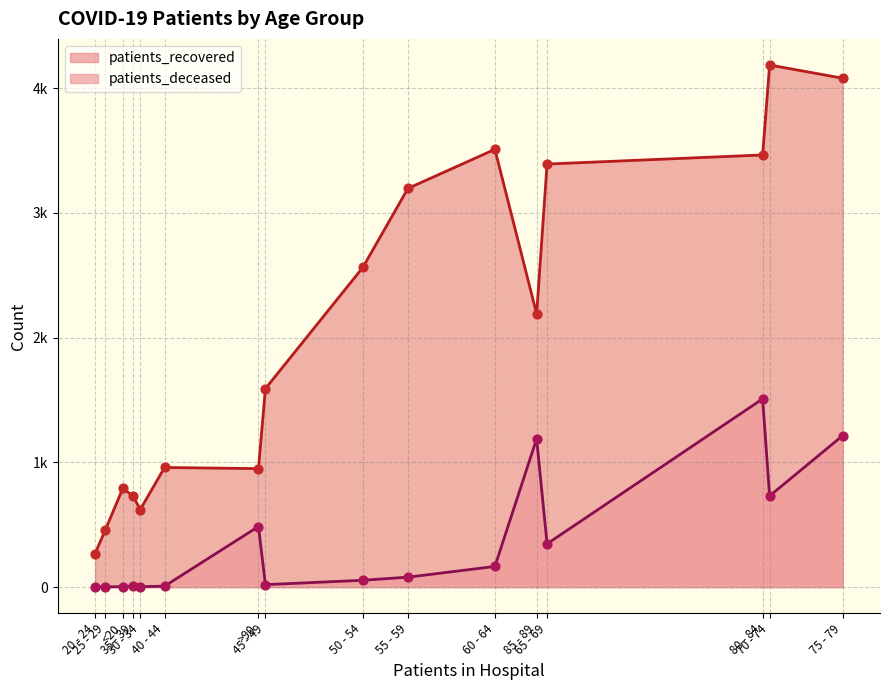

Which series contains the highest Y value?

patients_recovered